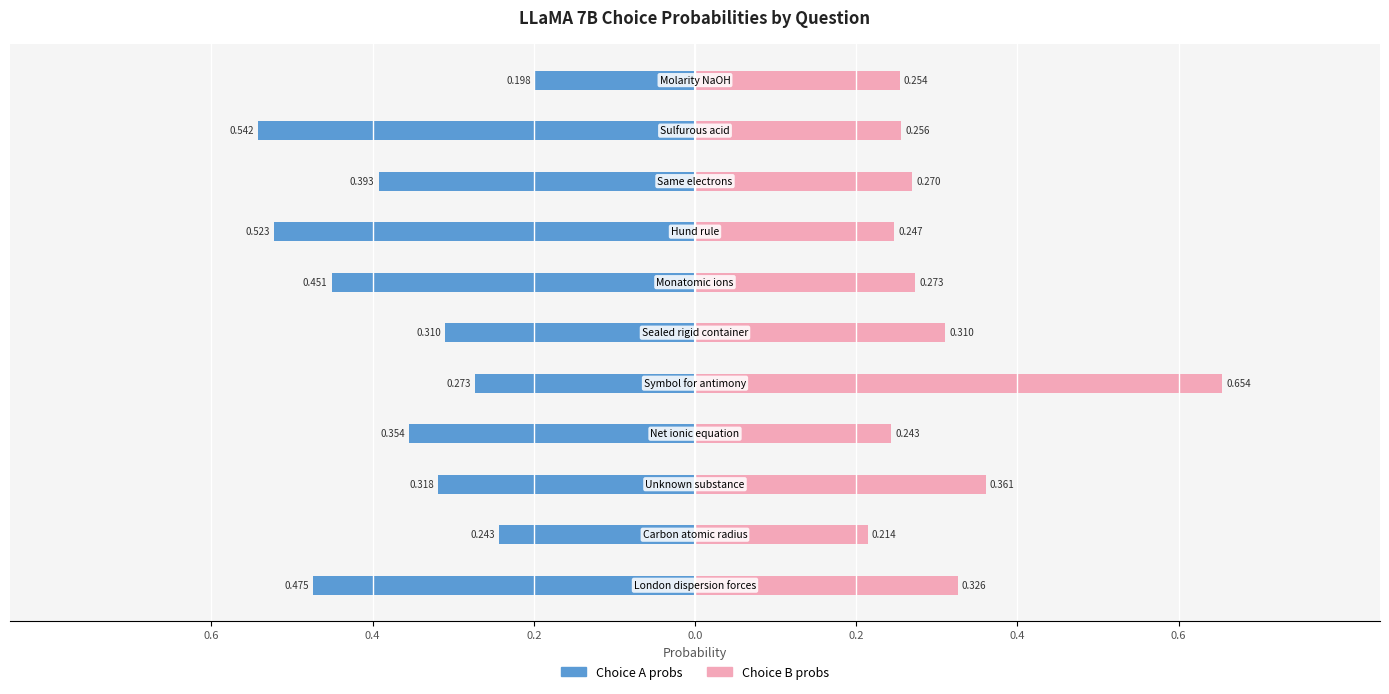

The Choice B probs series shows 0.3 at 0.6. True or false?

True